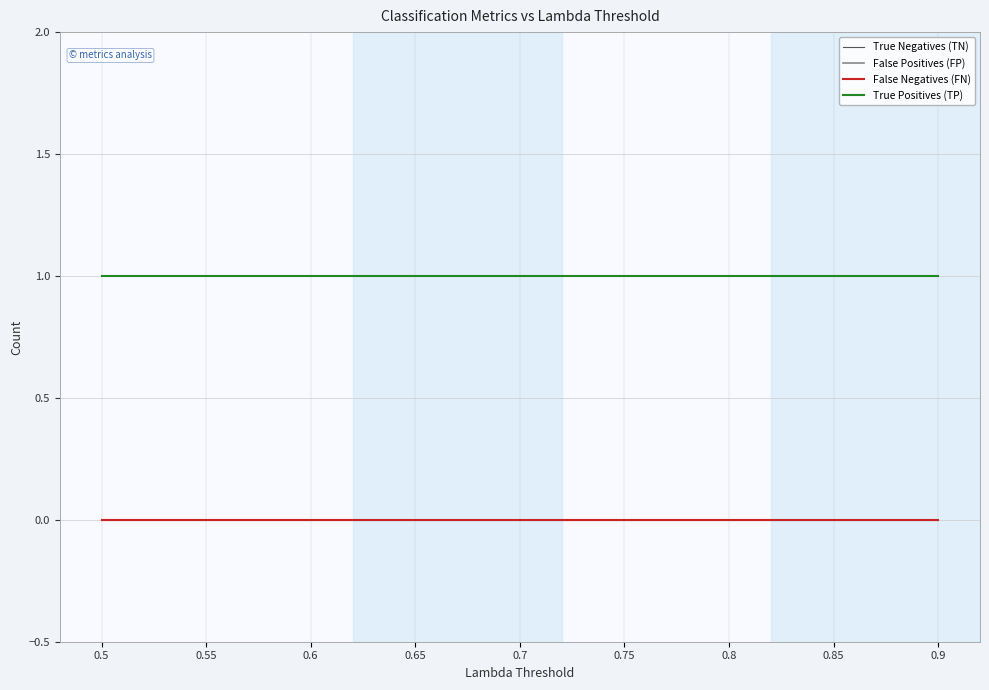

Which series changed the most between 0.6 and 0.9?

True Negatives (TN)